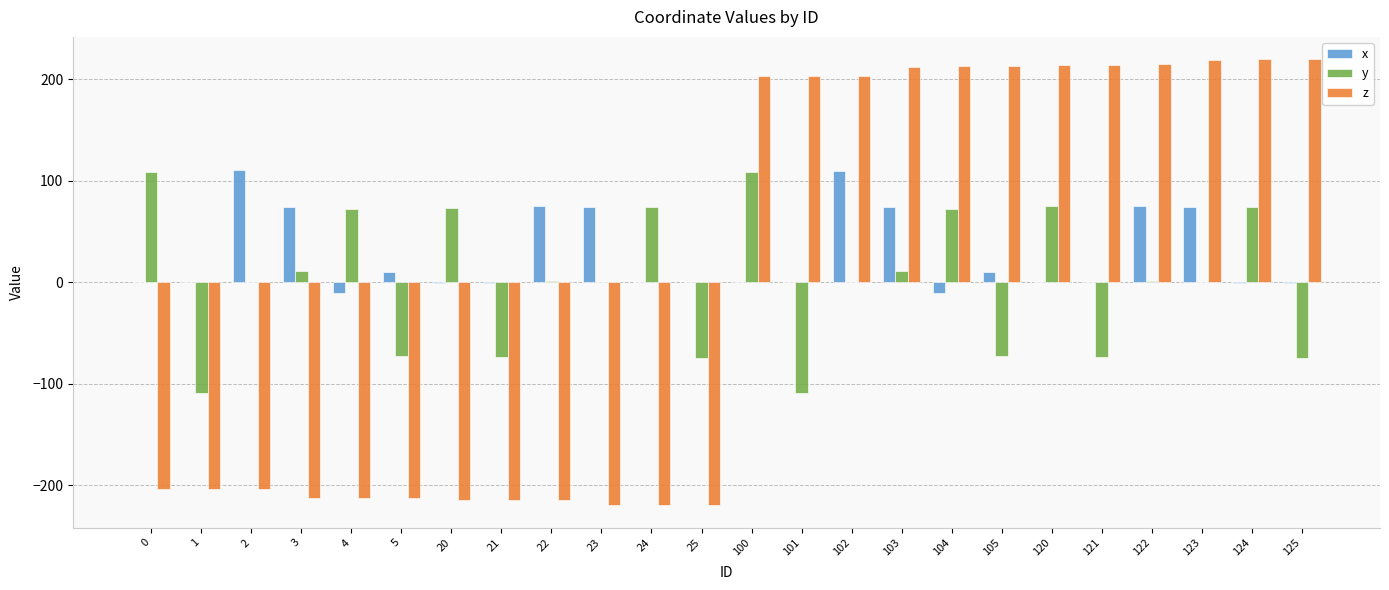

The value of x at 0 is 0.0. True or false?

True